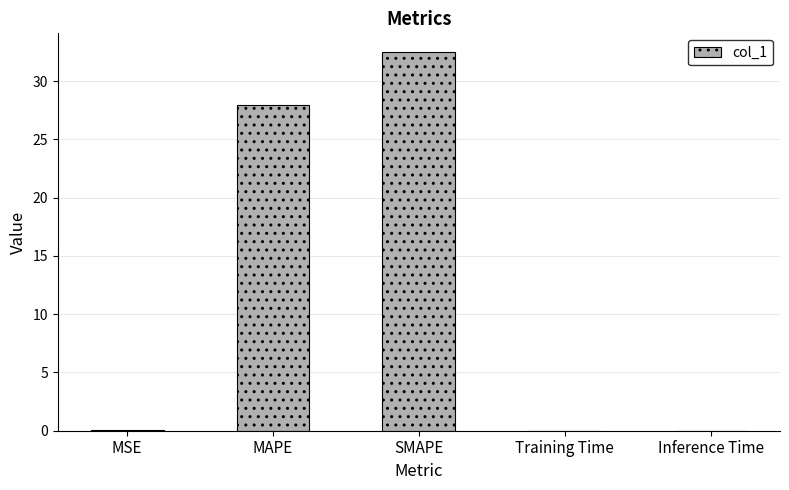

True or false: the data shows 43.3 at MAPE.

False